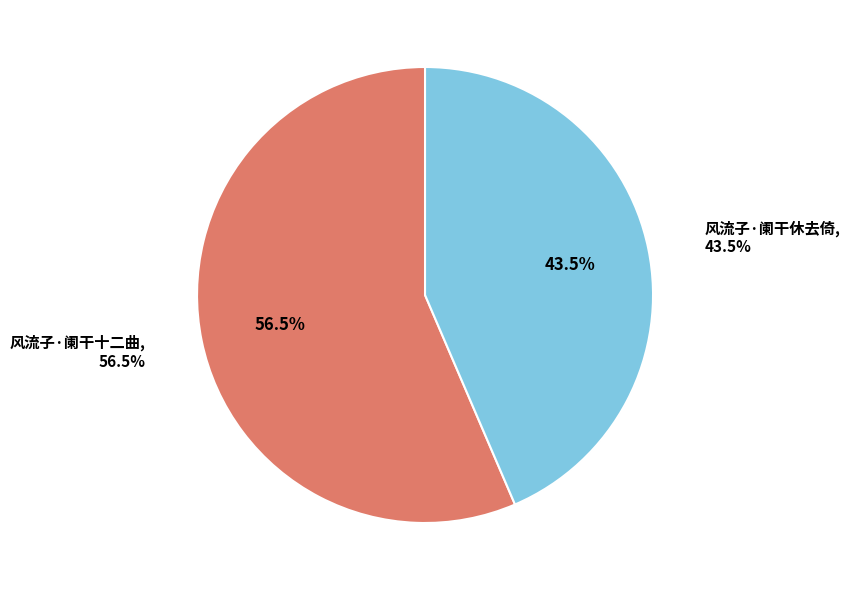

Rank the categories by value from lowest to highest.

风流子·阑干休去倚, 风流子·阑干十二曲